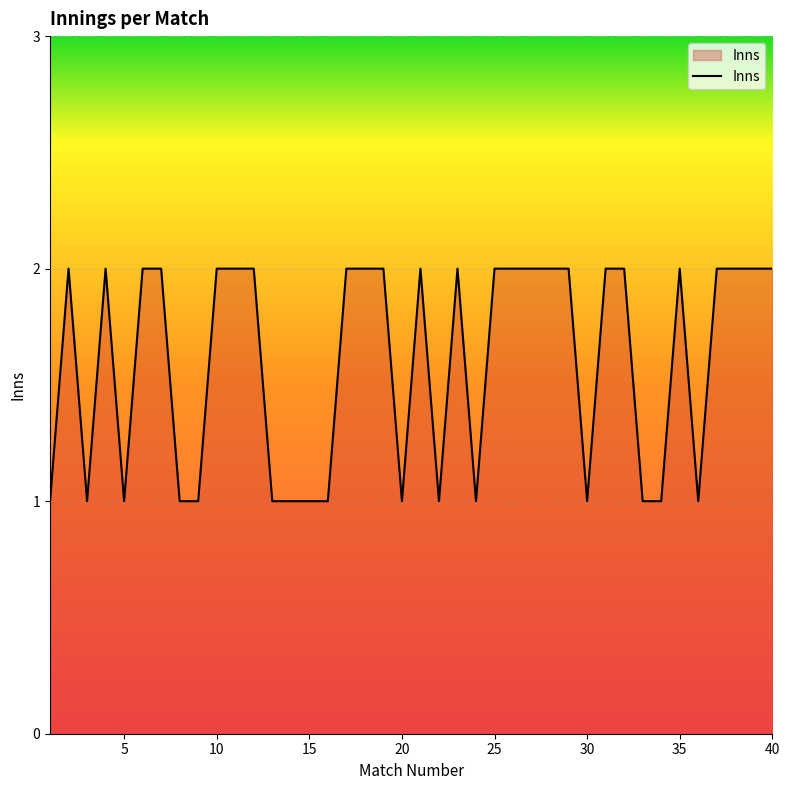

The chart shows a value of 1 at 10. True or false?

False